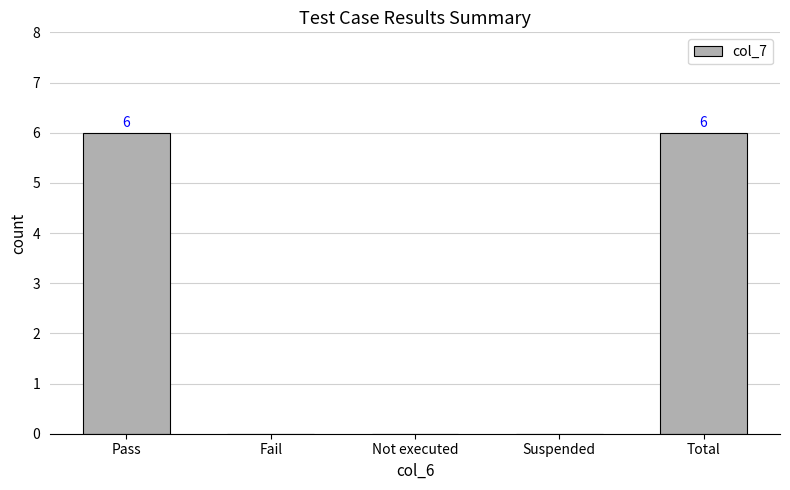

True or false: the data shows 6 at Total.

True